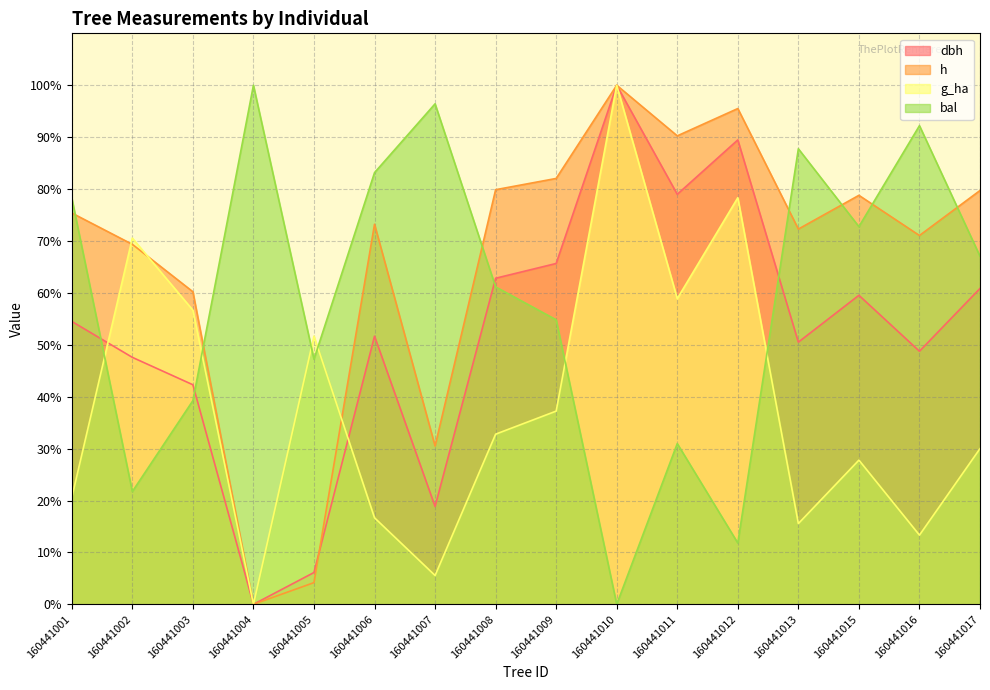

After their last crossing, which series has the higher values: g_ha or h?

h